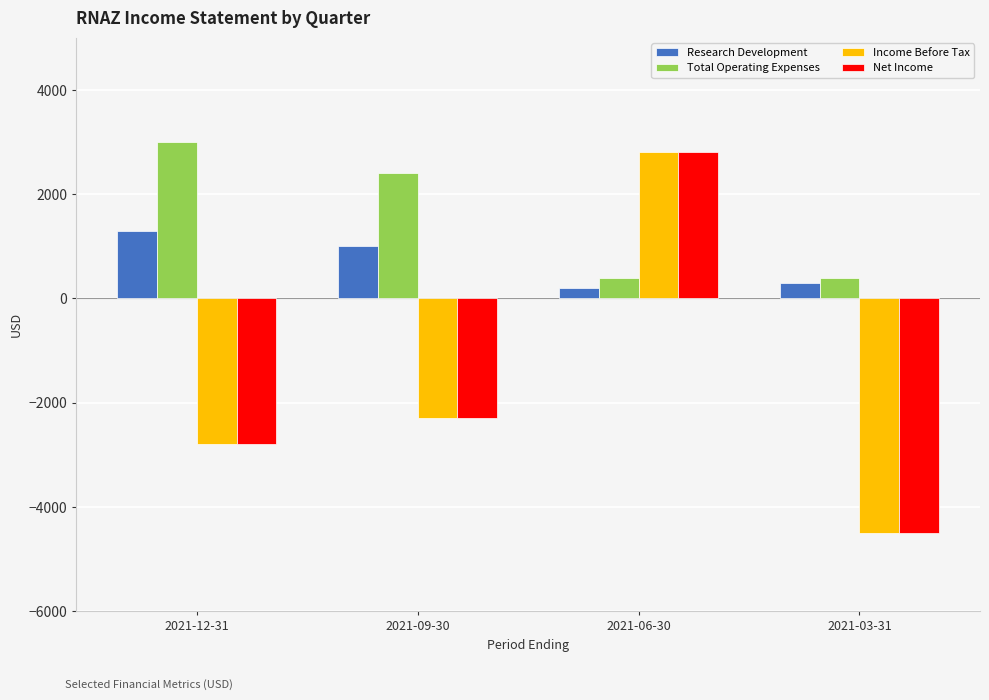

How many bars are there in total?

16